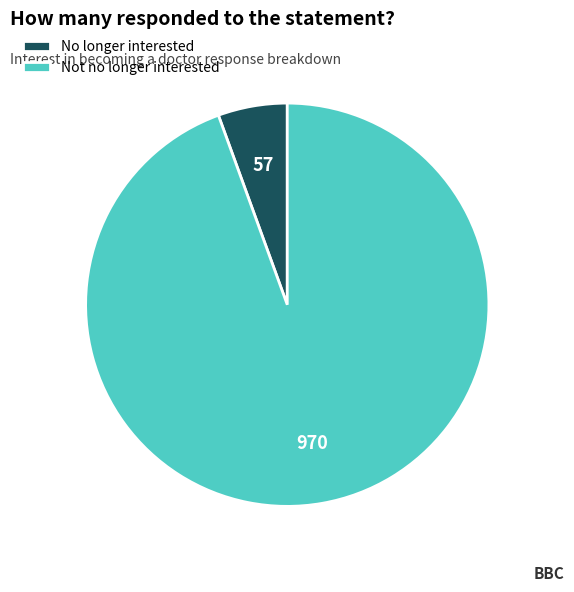

Which has a higher value, No longer interested or Not no longer interested?

Not no longer interested